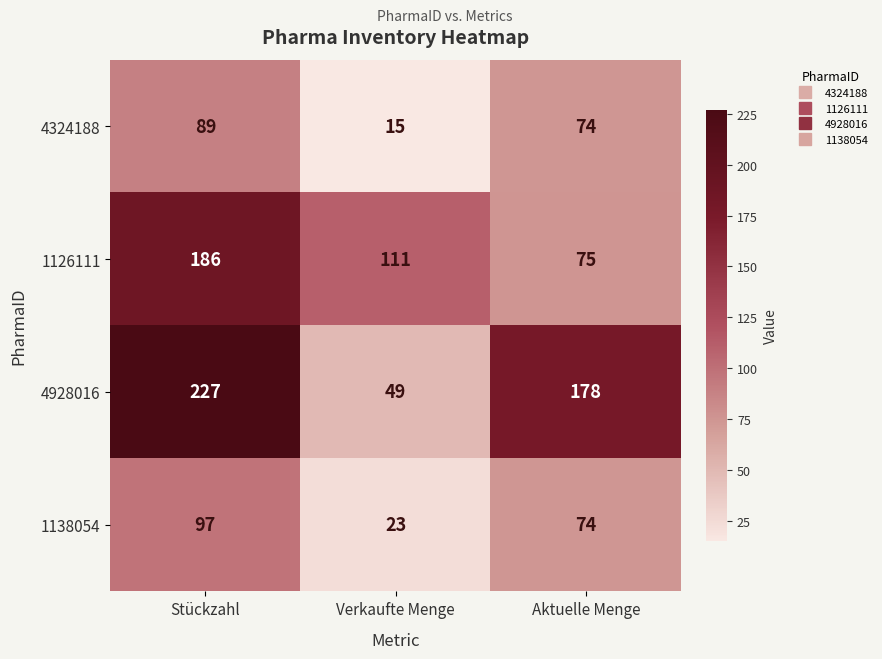

How many categories are shown in the chart?

3